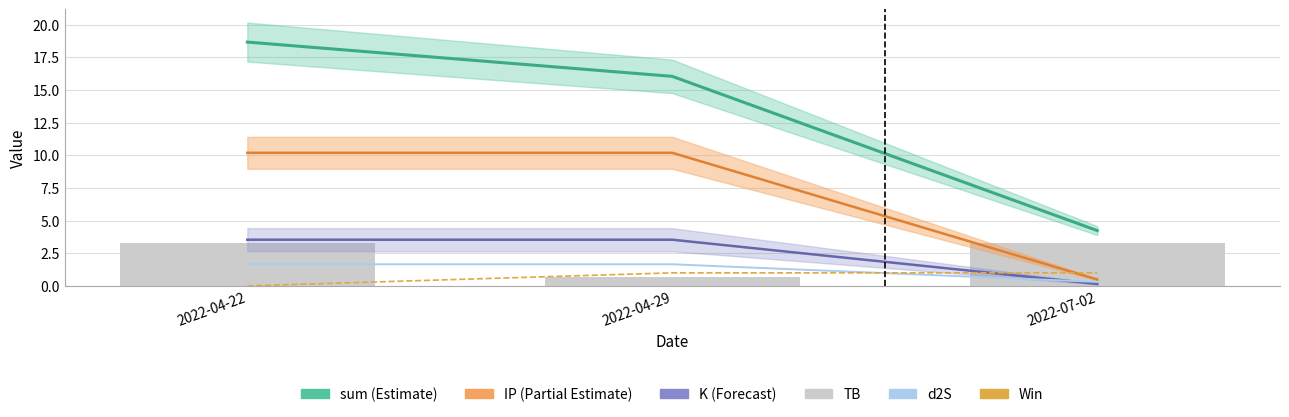

Is the value of d2S at 2022-04-22 greater than the value of TB at 2022-04-22?

No